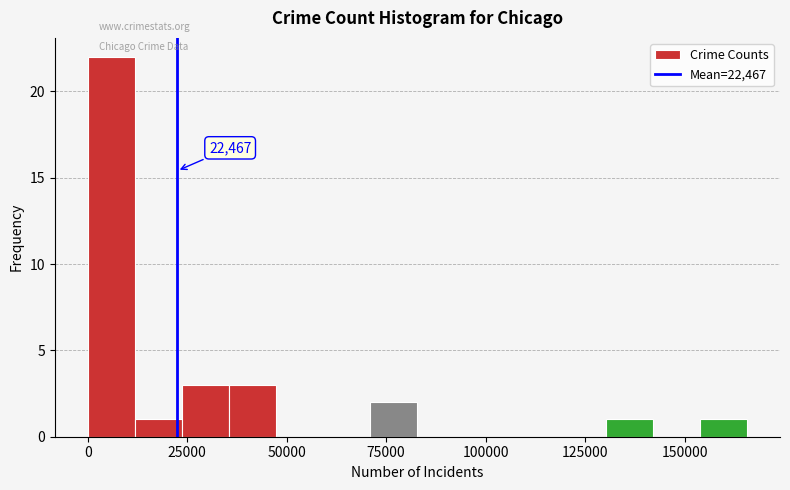

Around what value on the x-axis is the tallest bar? Give the approximate position of its centre, as read against the axis.

5000